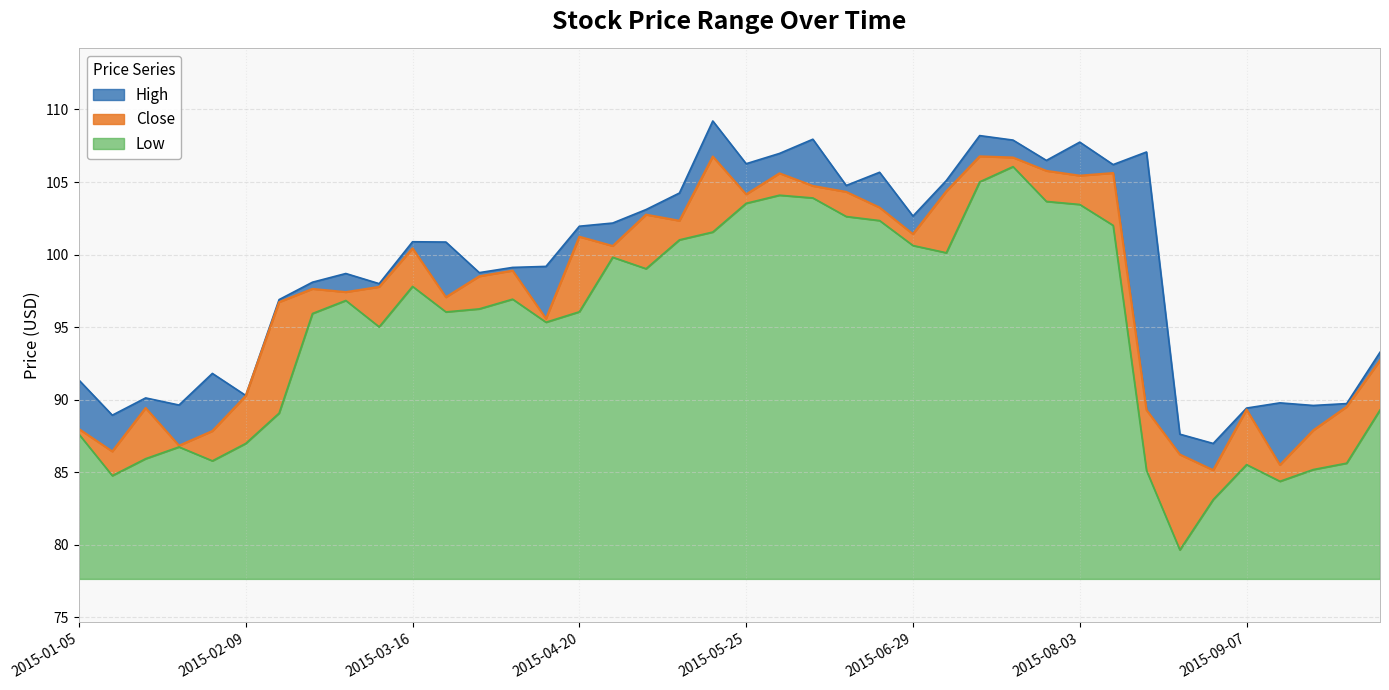

True or false: Close and High intersect in this chart.

False